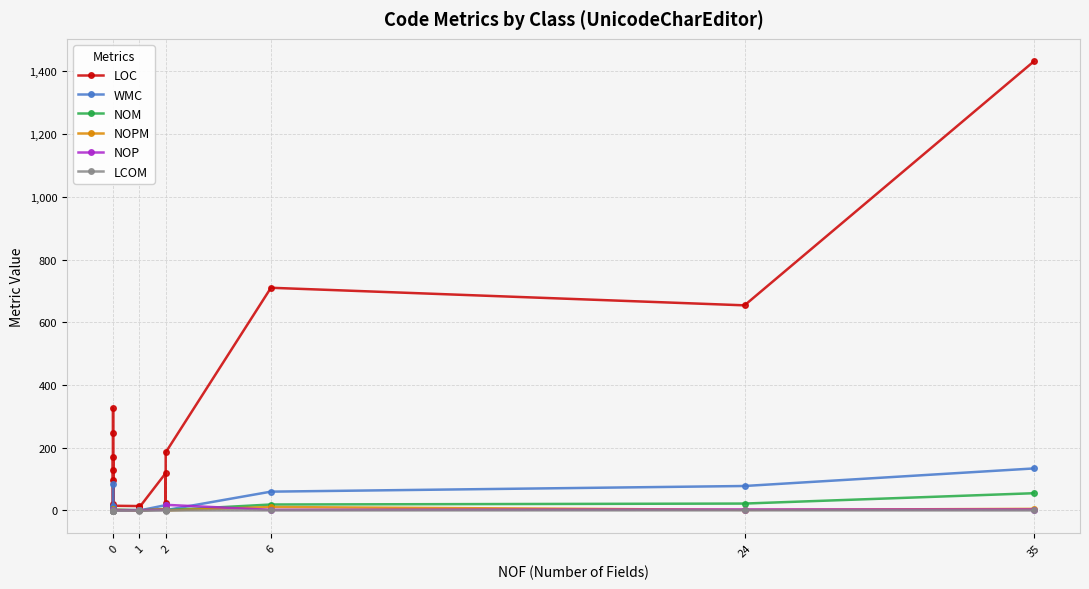

Which series has the largest range (max minus min)?

LOC